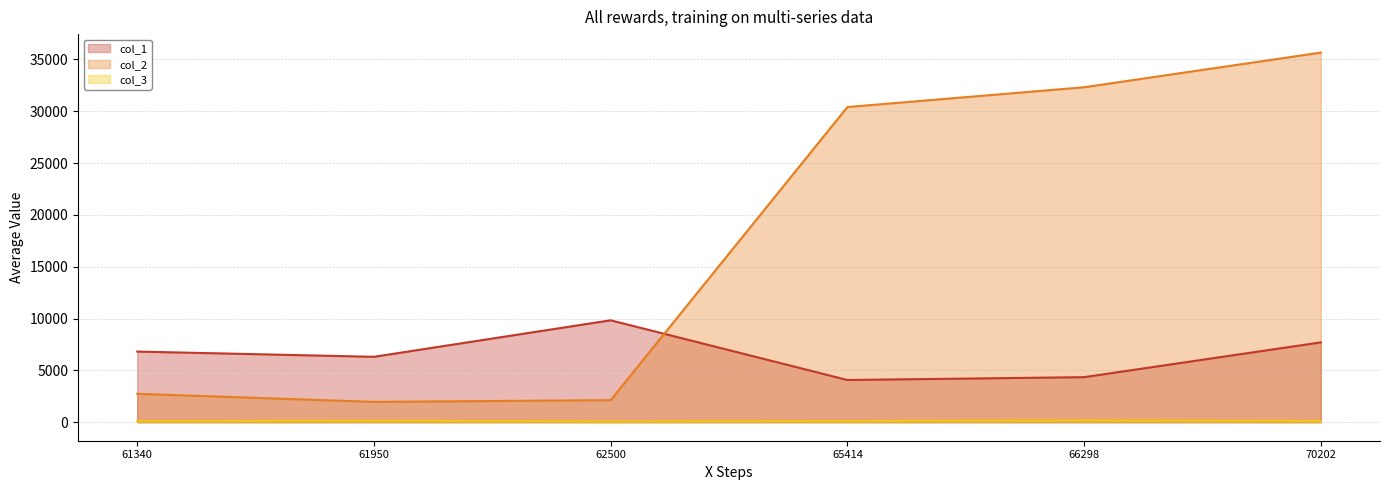

How many times do col_1 (line) and col_2 (line) cross each other?

1